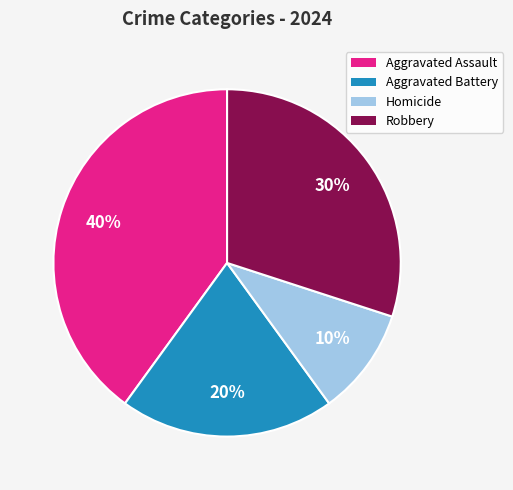

What is the ratio of the value at Aggravated Assault to the value at Robbery?

1.3